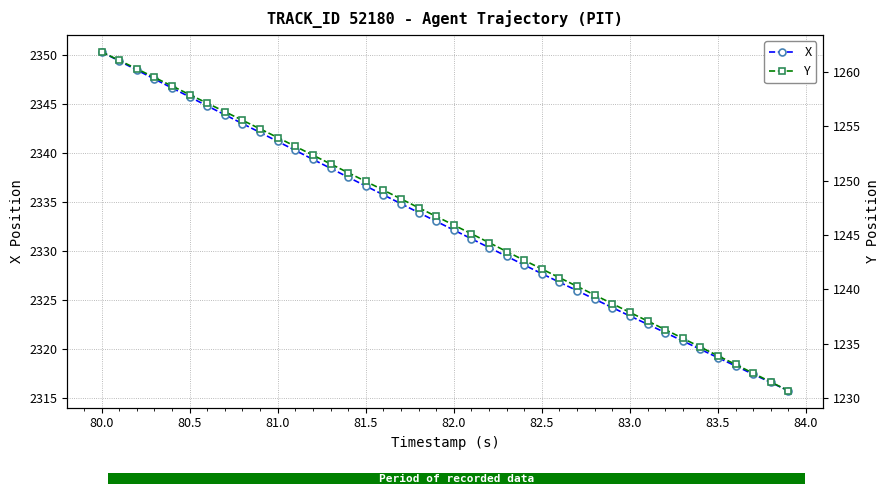

Reading right to left, transcribe all the data shown in this chart.

X: 2315.7	2316.6	2317.4	2318.2	2319.1	2319.9	2320.8	2321.7	2322.5	2323.3	2324.2	2325.1	2325.9	2326.8	2327.7	2328.6	2329.4	2330.3	2331.2	2332.1	2333.0	2333.9	2334.8	2335.7	2336.6	2337.5	2338.4	2339.3	2340.3	2341.2	2342.1	2343.0	2343.9	2344.8	2345.7	2346.6	2347.6	2348.5	2349.4	2350.3
Y: 1230.7	1231.5	1232.3	1233.1	1233.9	1234.7	1235.5	1236.3	1237.1	1237.9	1238.7	1239.5	1240.3	1241.1	1241.9	1242.7	1243.5	1244.3	1245.1	1245.9	1246.7	1247.5	1248.3	1249.1	1249.9	1250.7	1251.5	1252.3	1253.2	1254.0	1254.8	1255.6	1256.3	1257.1	1257.9	1258.7	1259.5	1260.3	1261.1	1261.8